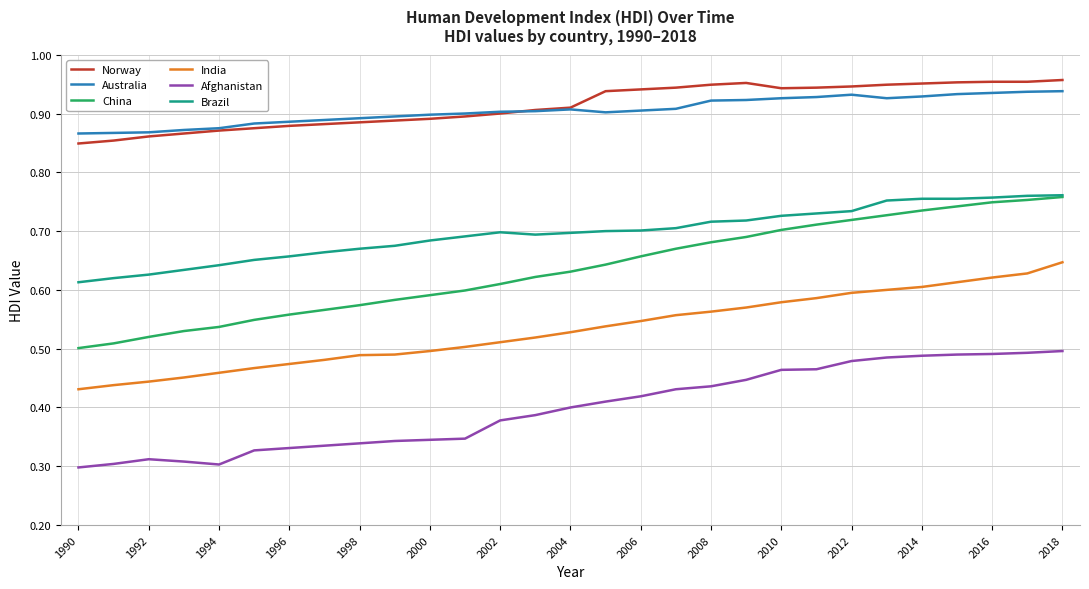

Which series has the largest range (max minus min)?

China